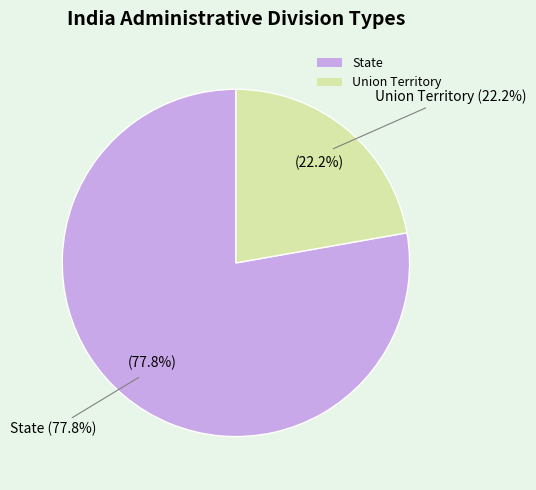

Does any single category account for the majority?

Yes